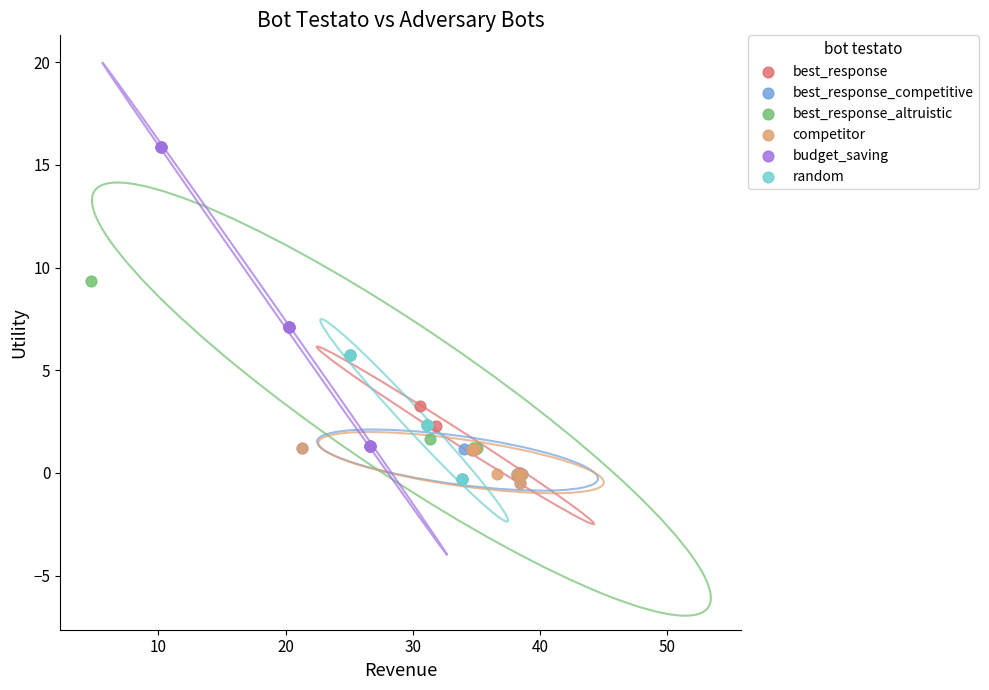

What are all the series names shown in the legend?

best_response, best_response_competitive, best_response_altruistic, competitor, budget_saving, random